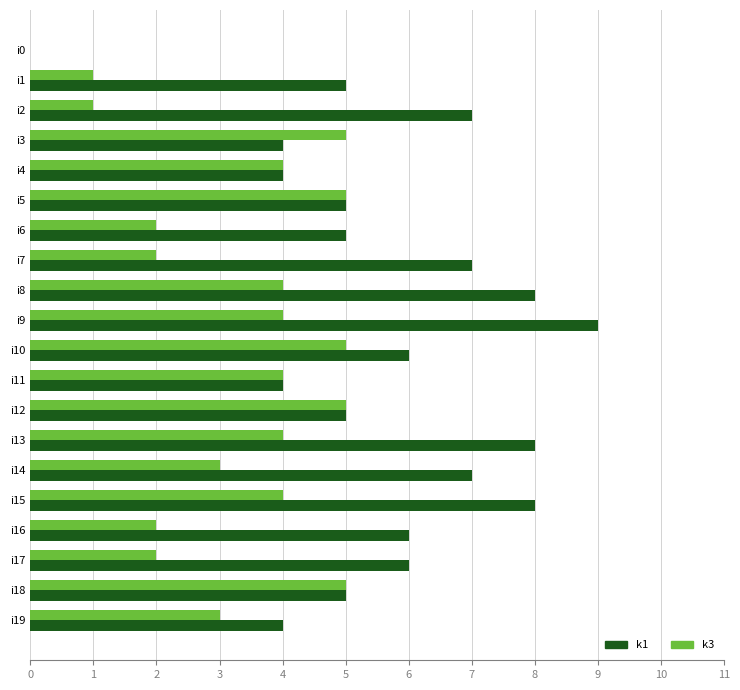

Is the value of k3 at i9 greater than the value of k1 at i8?

No